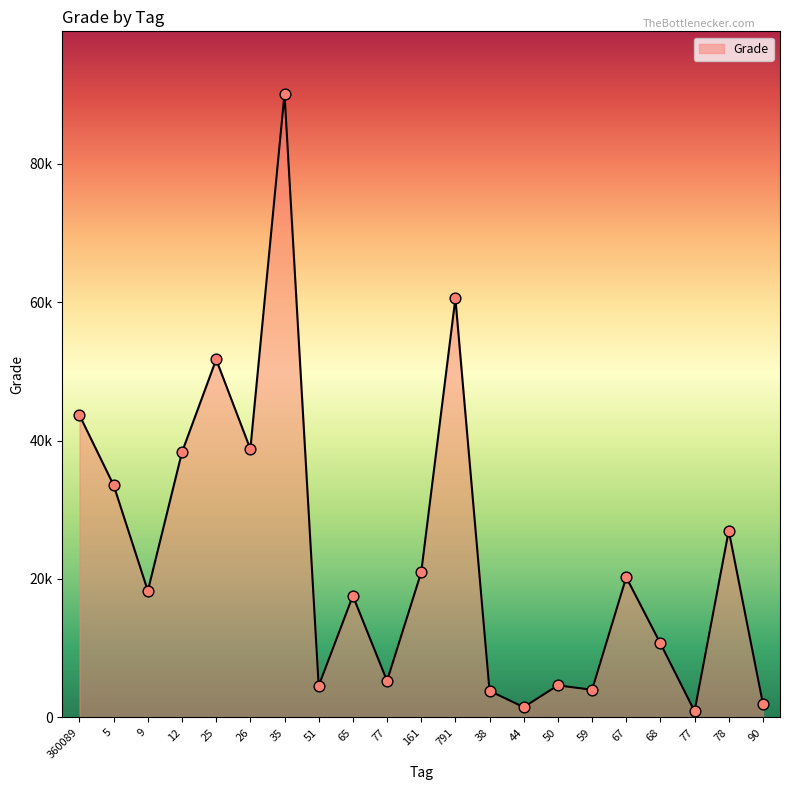

What is the ratio of the value at 35 to the value at 51?

19.7